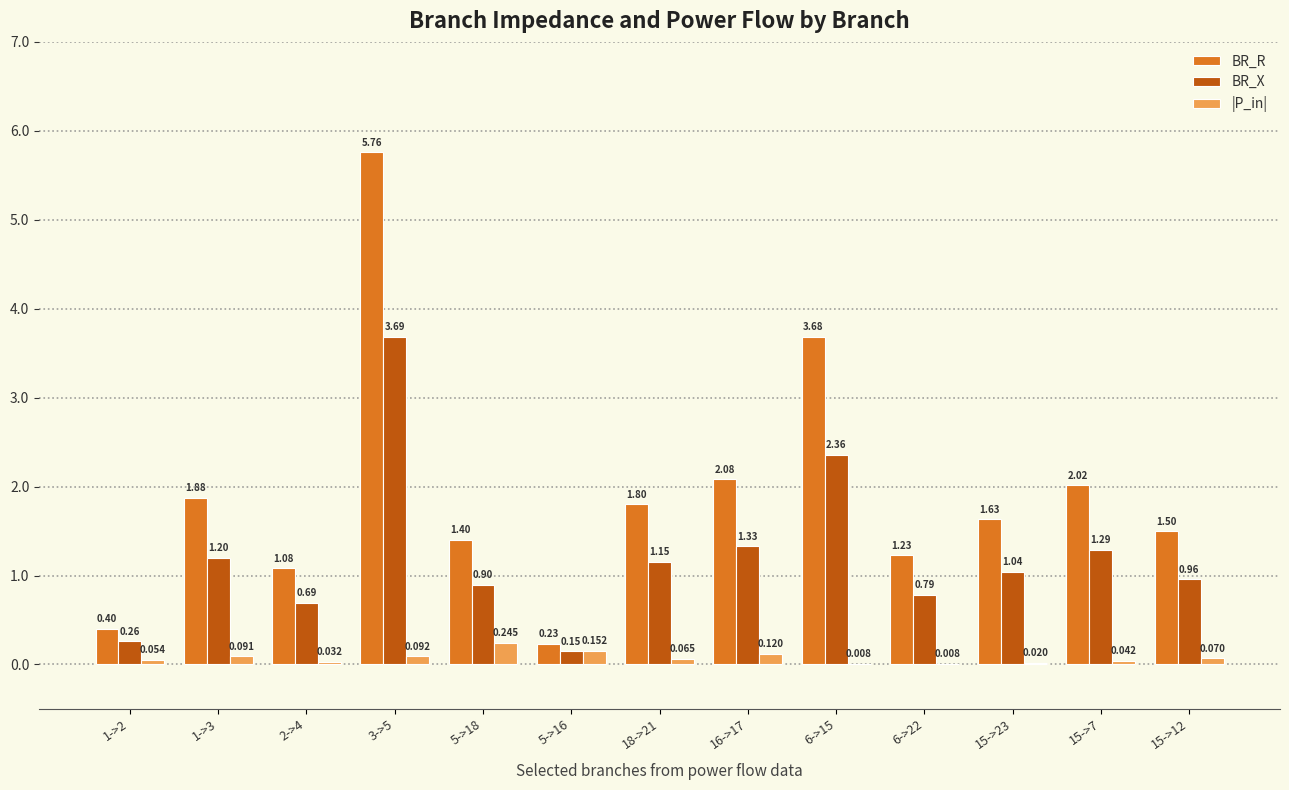

Is the value of |P_in| at 3->5 greater than the value of BR_X at 3->5?

No